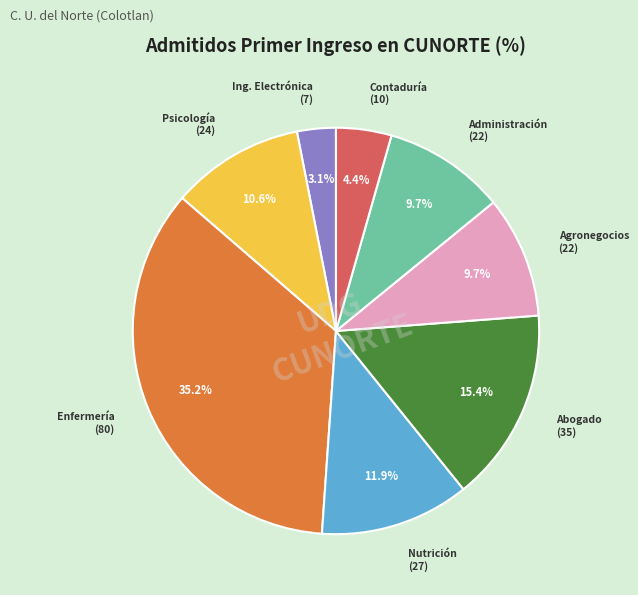

Does any single category account for the majority?

No